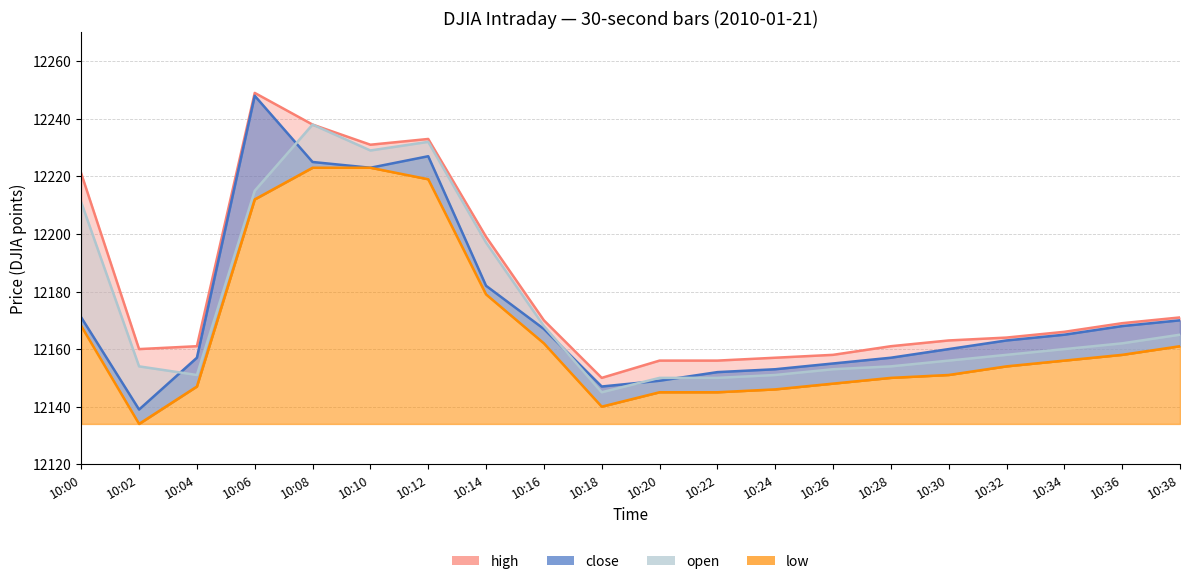

What is the average value of the open series?

12175